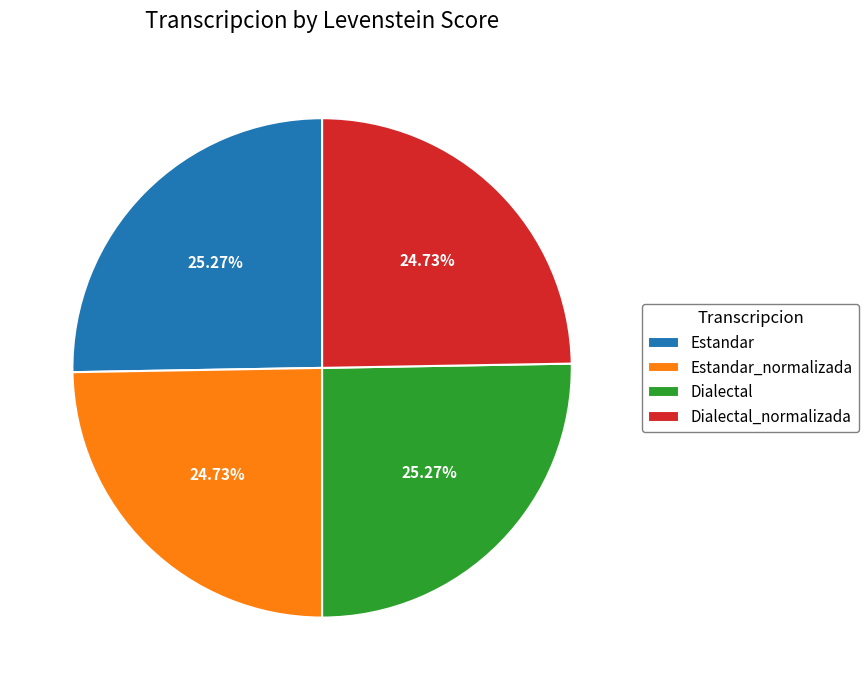

What percentage do Estandar_normalizada and Dialectal together represent?

50.0%